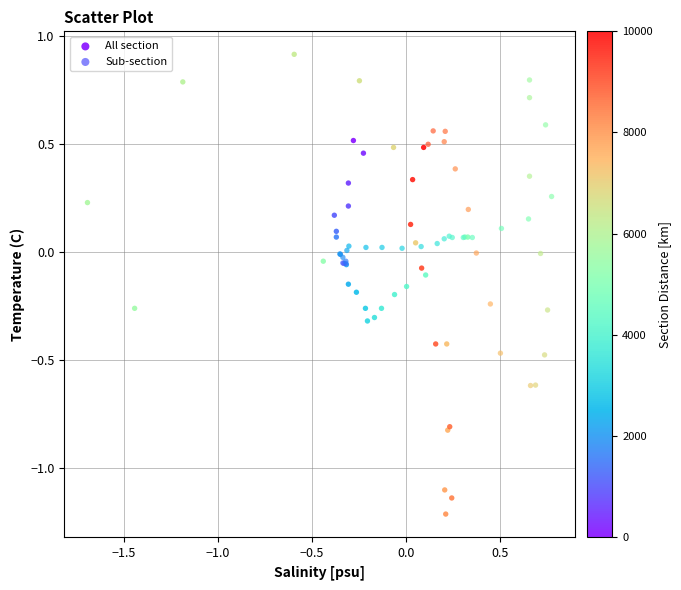

Which series contains the lowest Y value?

All section